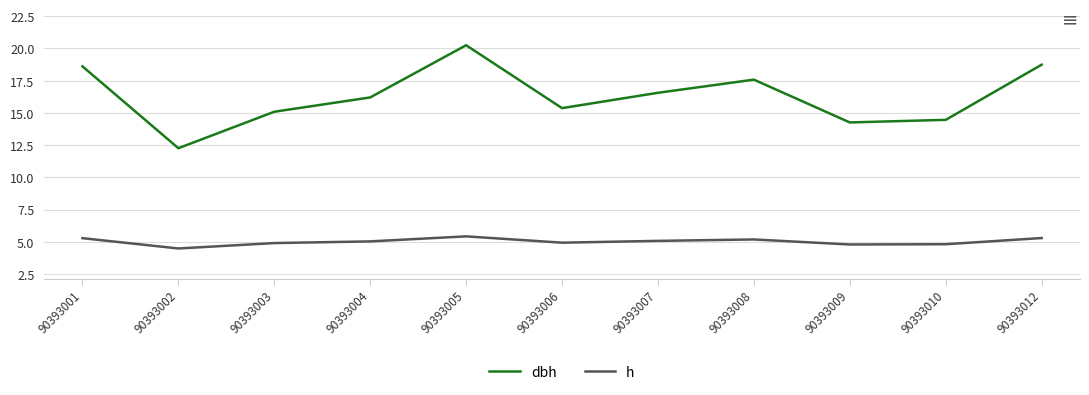

What are all the series names shown in the legend?

dbh, h